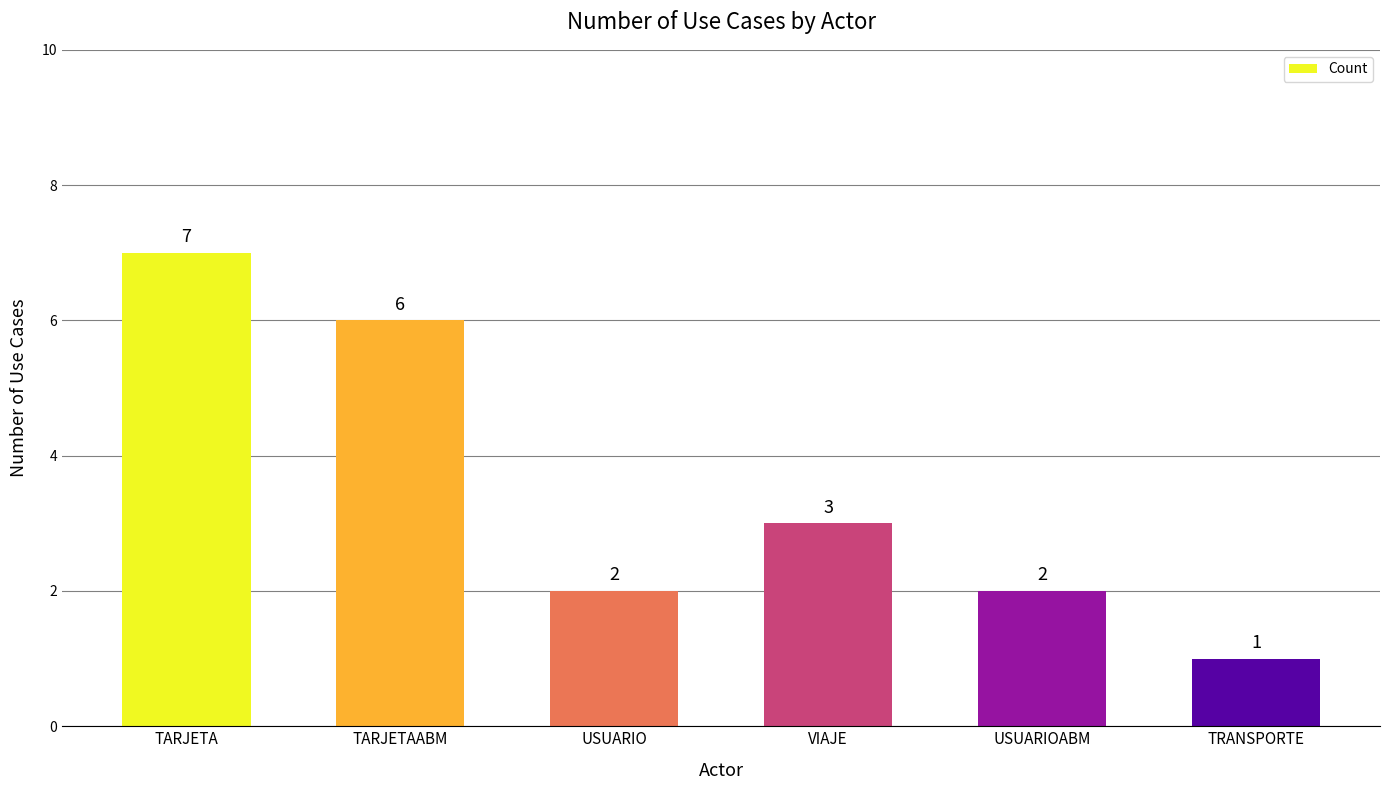

Does the chart contain any negative values?

No